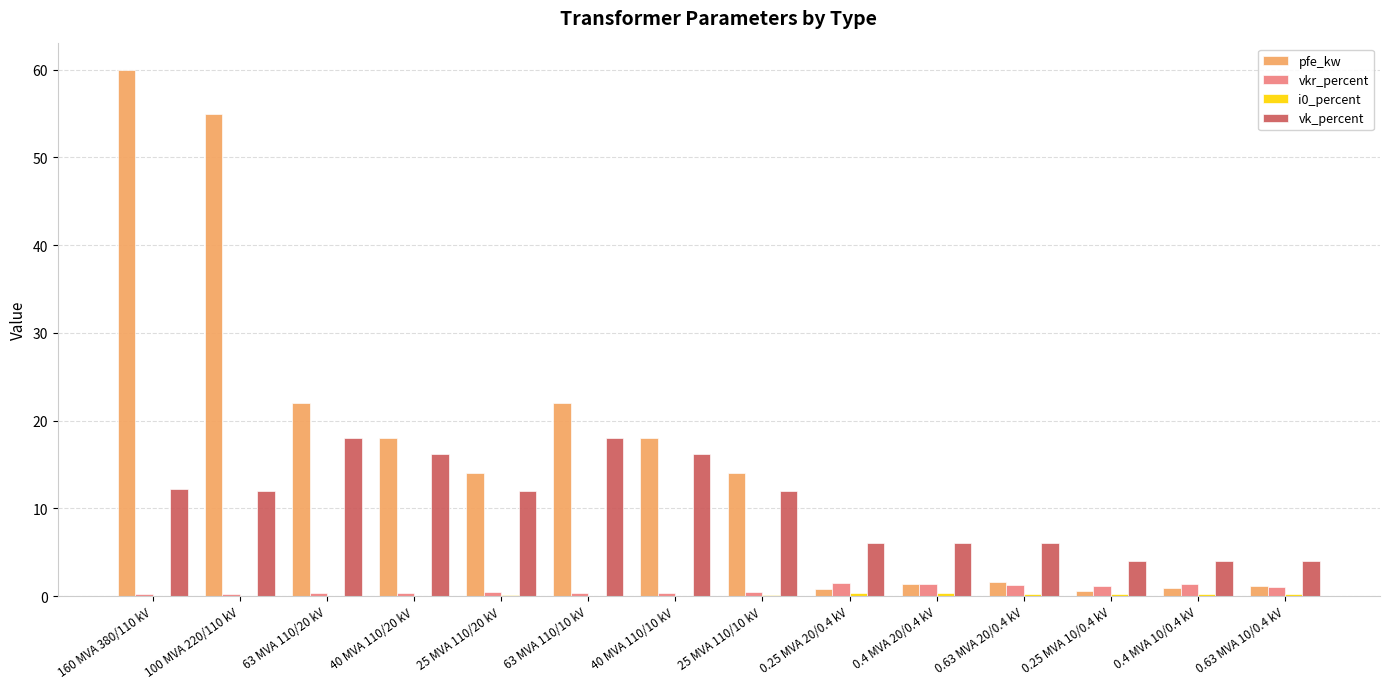

Which series changed the most between 25 MVA 110/10 kV and 0.4 MVA 20/0.4 kV?

pfe_kw